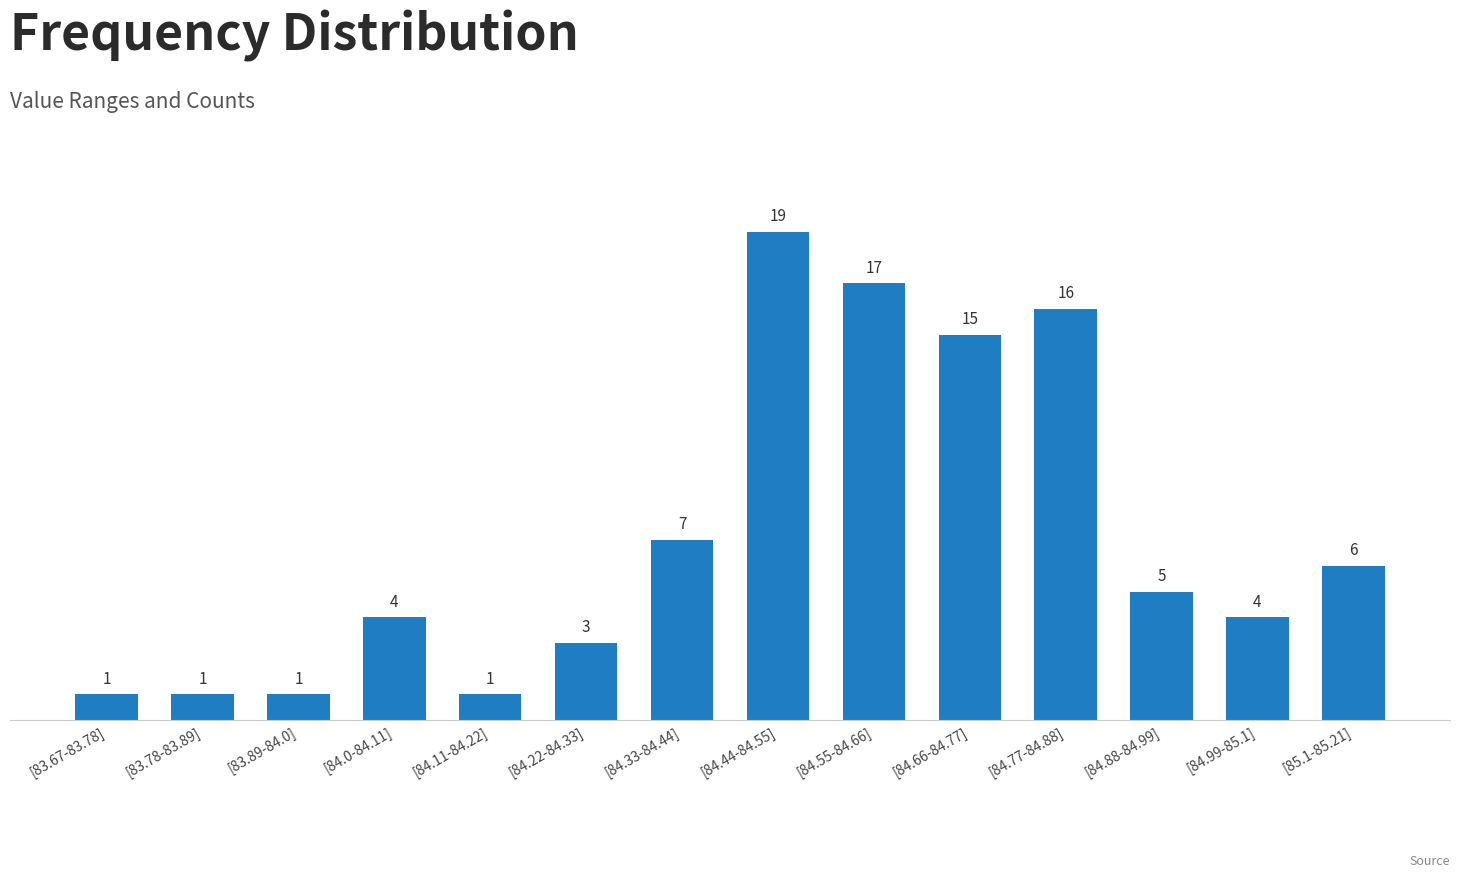

How many data points are less than 5?

7